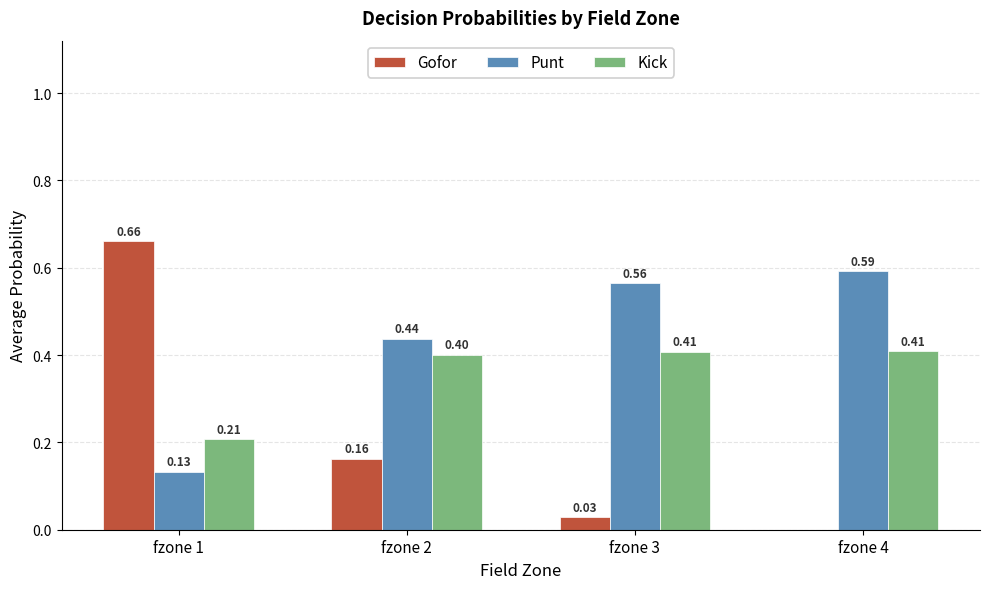

What are all the series names shown in the legend?

Gofor, Punt, Kick